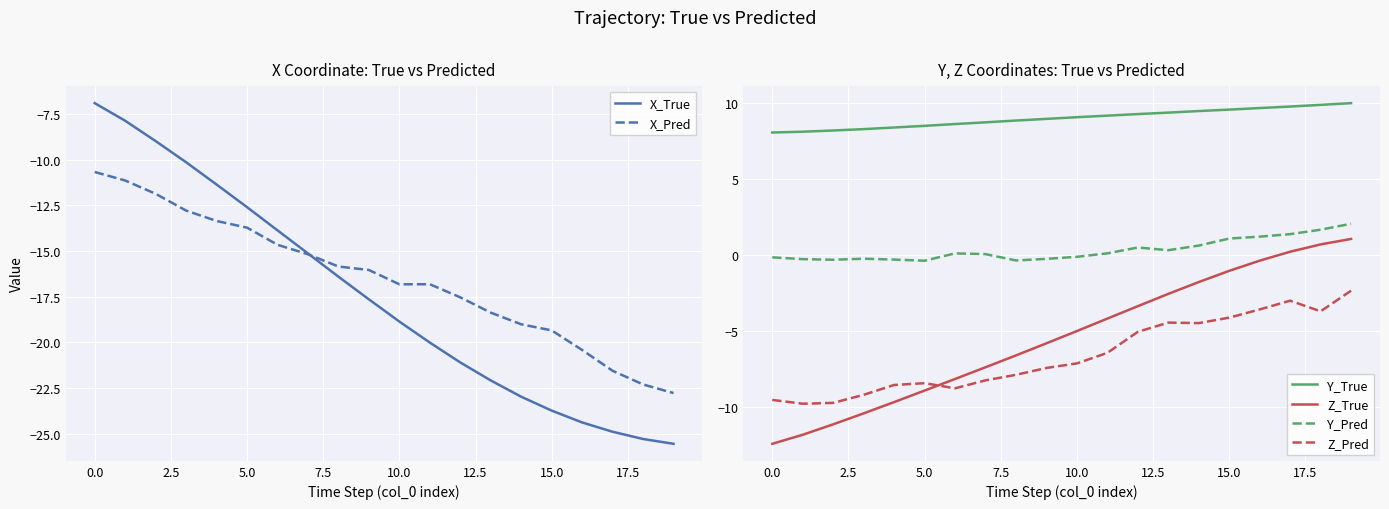

At how many categories does at least one series exceed -12?

20